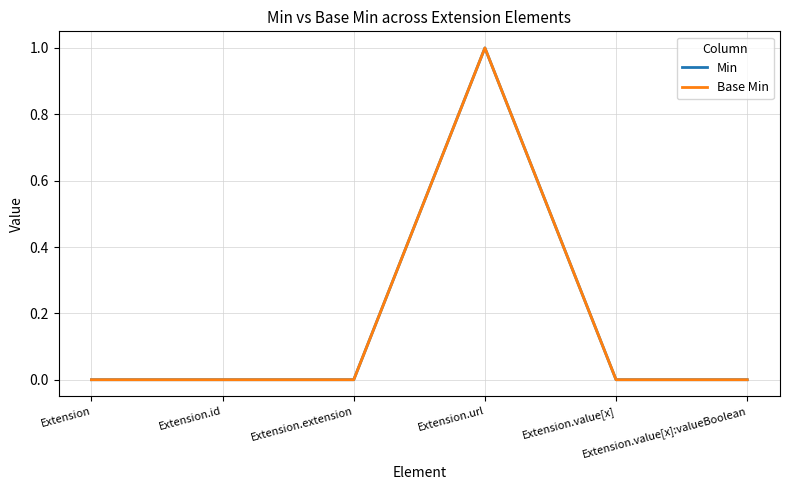

Is this an area chart (filled region under the line)?

No